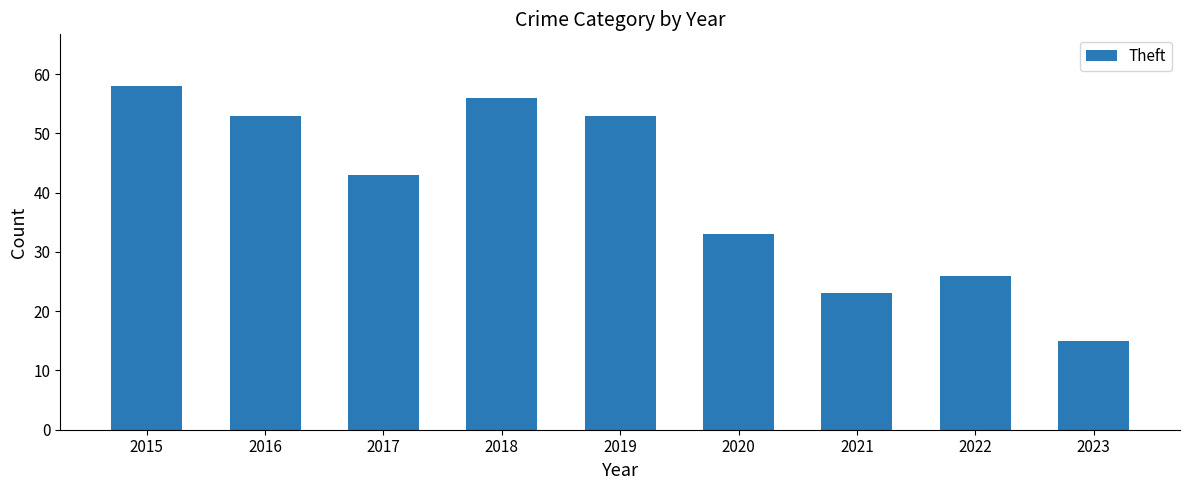

Read the value at 2017.

43